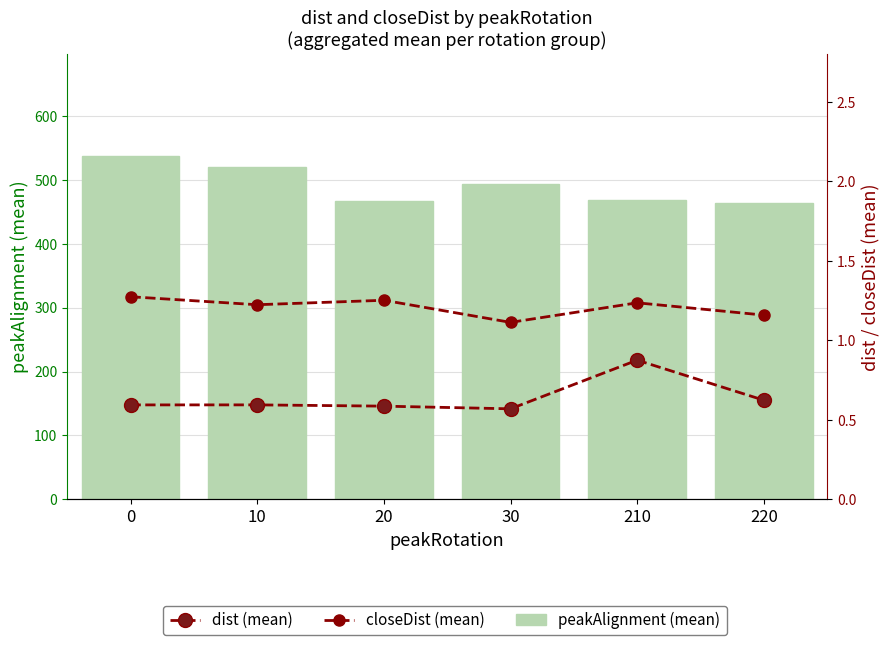

How many distinct data groups are displayed?

3